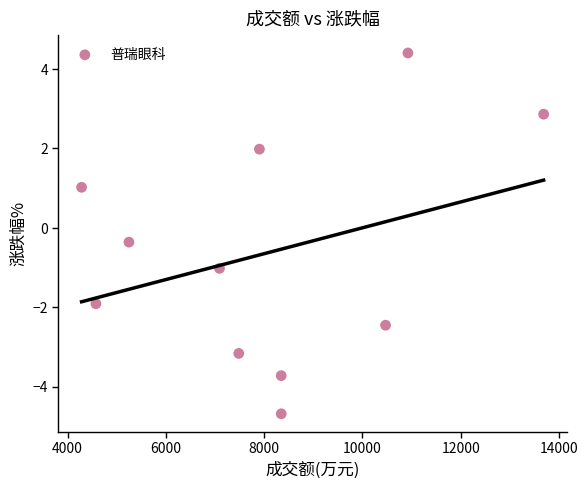

What Y value in the scatter plot is closest to 0?

-0.4